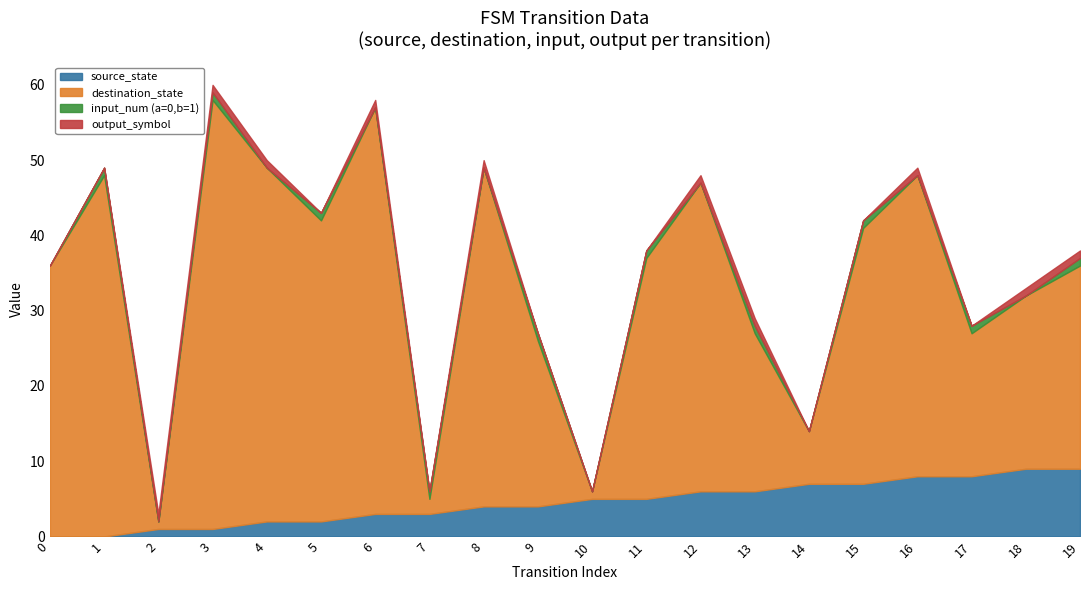

How many categories are shown in the chart?

20